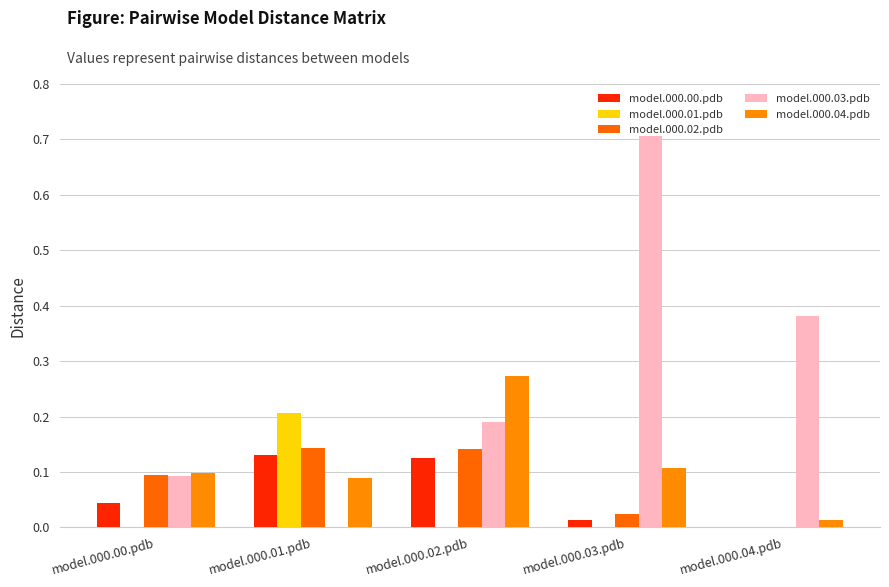

Is it true that model.000.04.pdb equals 0.1 at model.000.01.pdb?

True